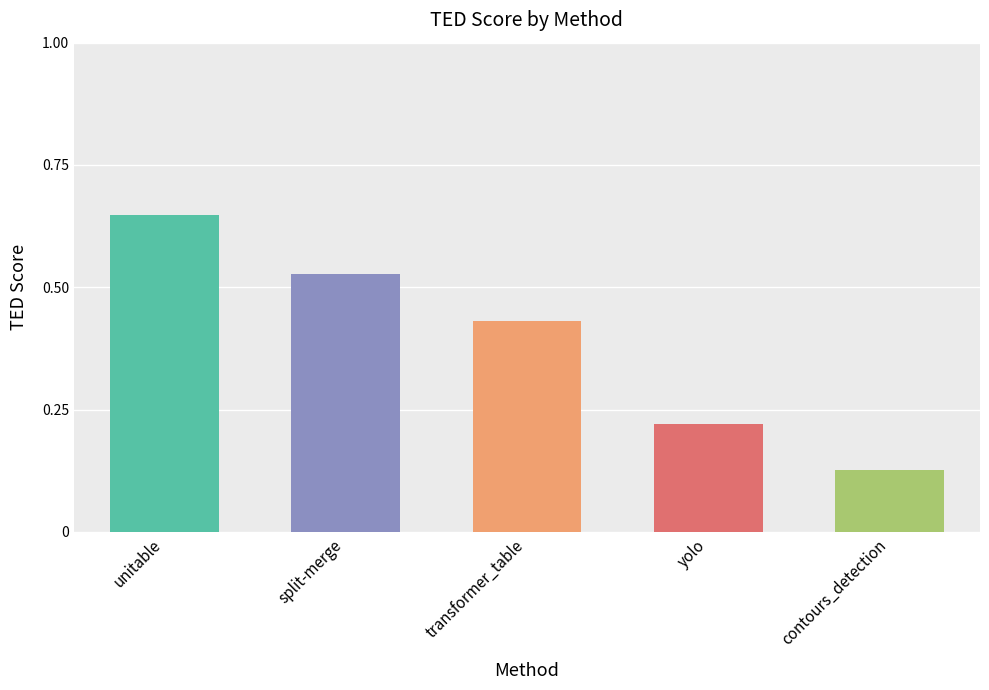

How many values are between 0 and 1?

5